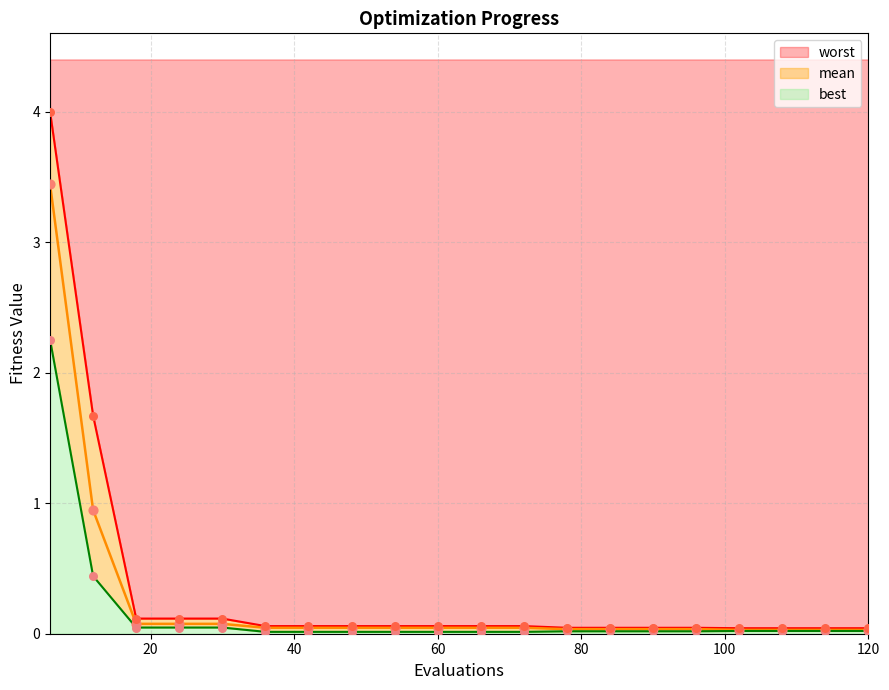

At which category is the sum across all series the highest?

6